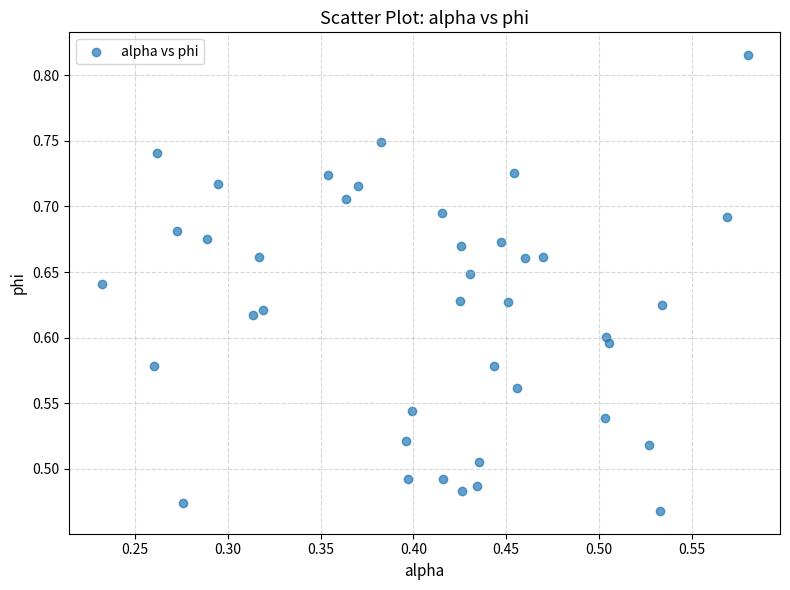

What is the range of X values (max minus min)?

0.3